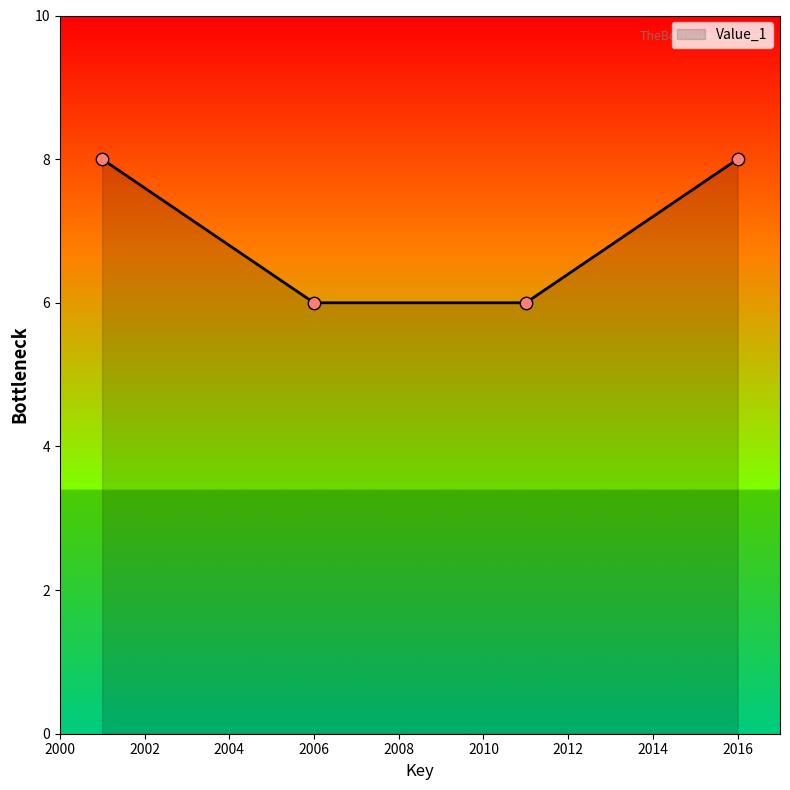

What is the sum of all values?

28